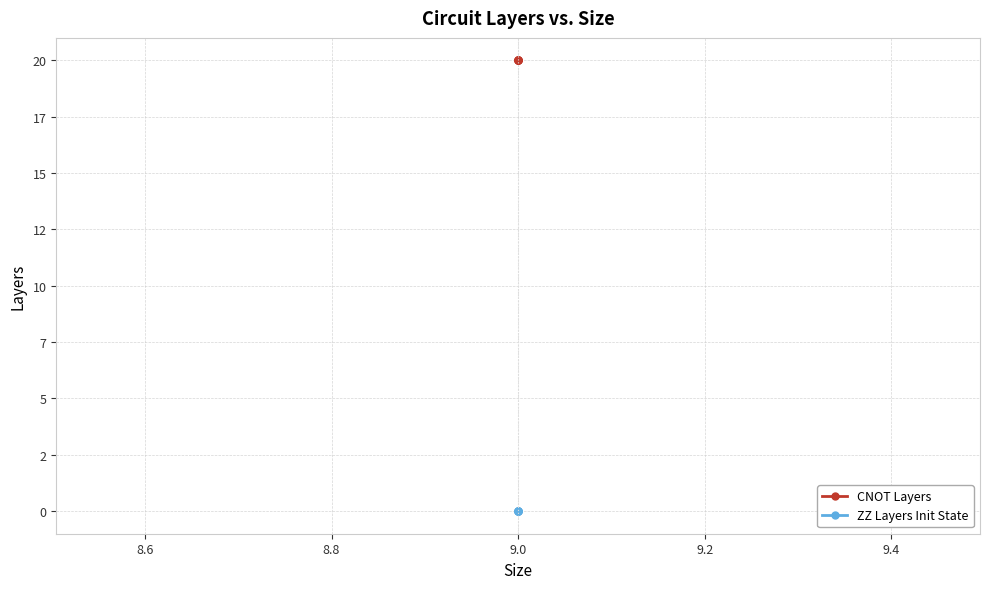

The value of CNOT Layers at 9.2 is 36. True or false?

False